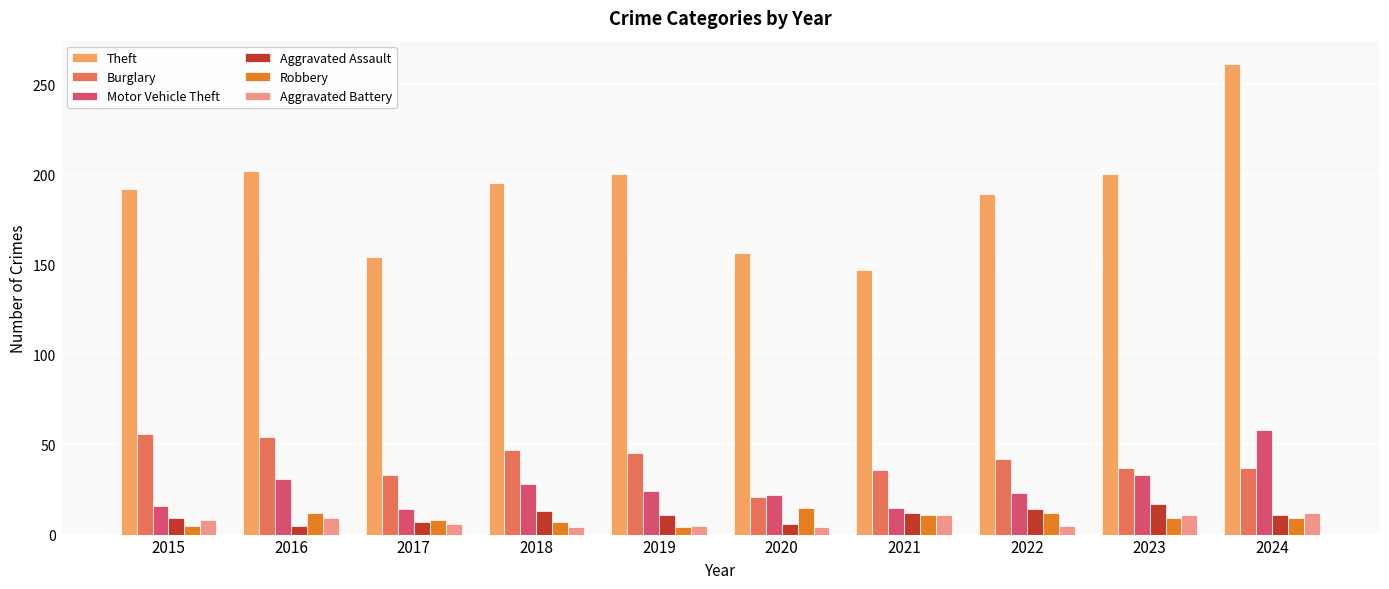

How many groups of bars are there?

10